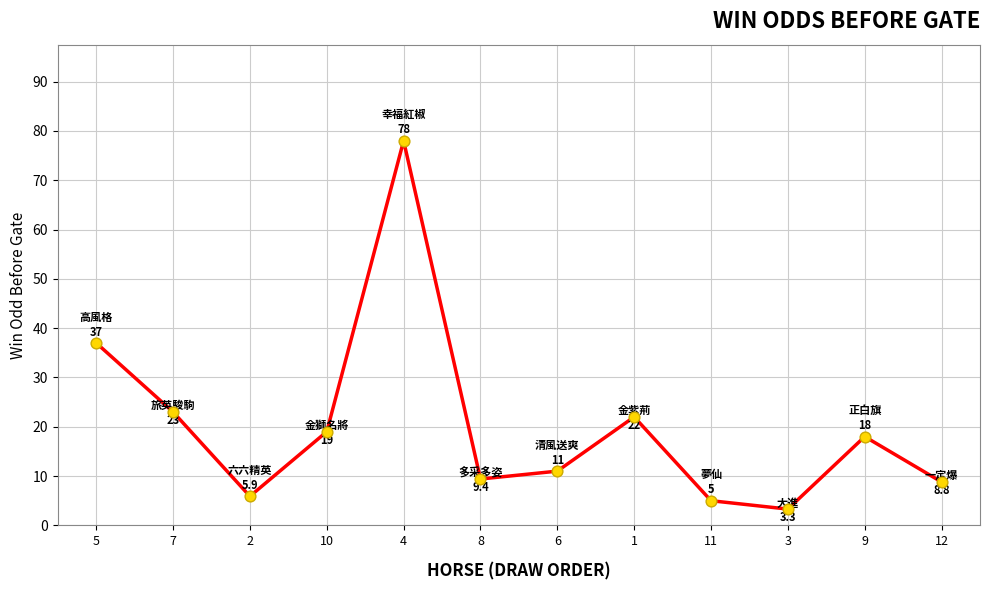

Between 12 and 7, which is larger?

7